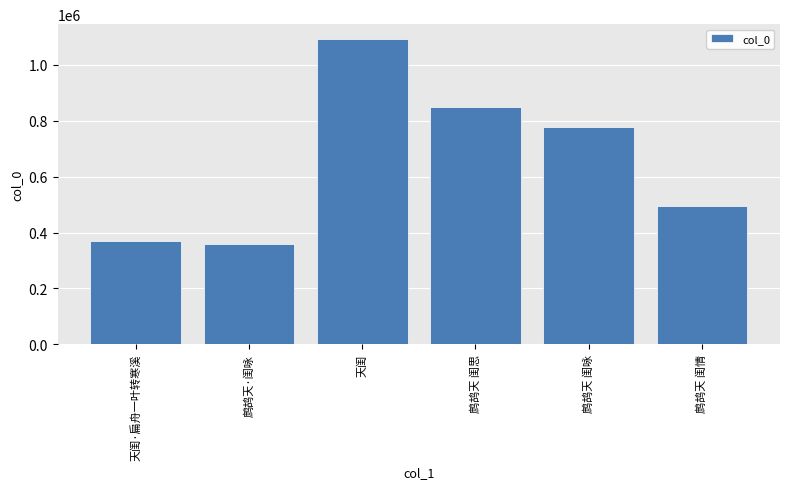

What is the label of the 6th bar from the right?

天闺·扁舟一叶转寒溪